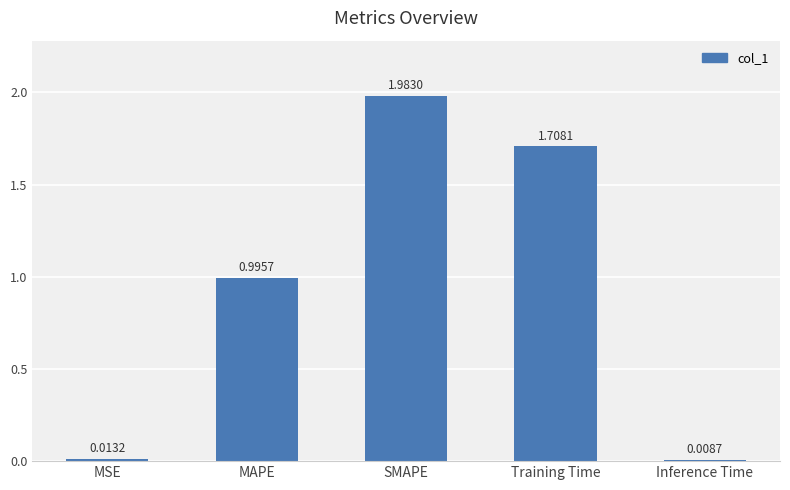

At which category does the chart reach its peak across all series?

SMAPE